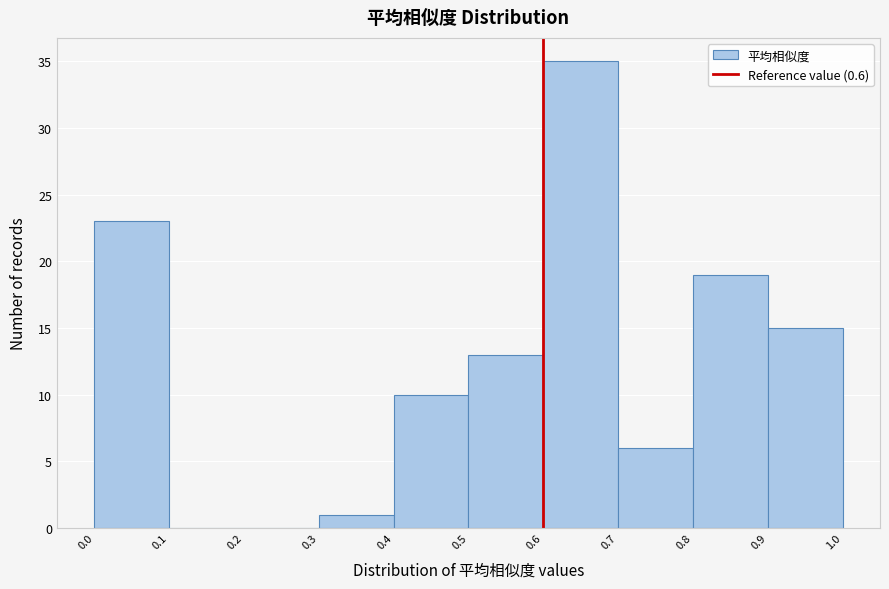

How tall is the bar that spans 0.0 to 0.1 on the x-axis? The values are not printed on the chart, so give them approximately, as read against the axis.

23